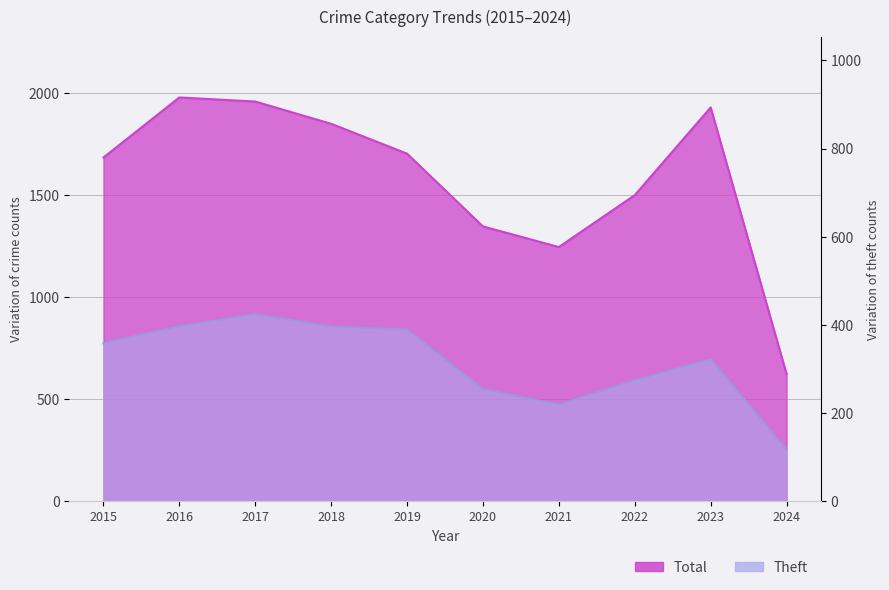

The Total series shows 1003 at 2019. True or false?

False